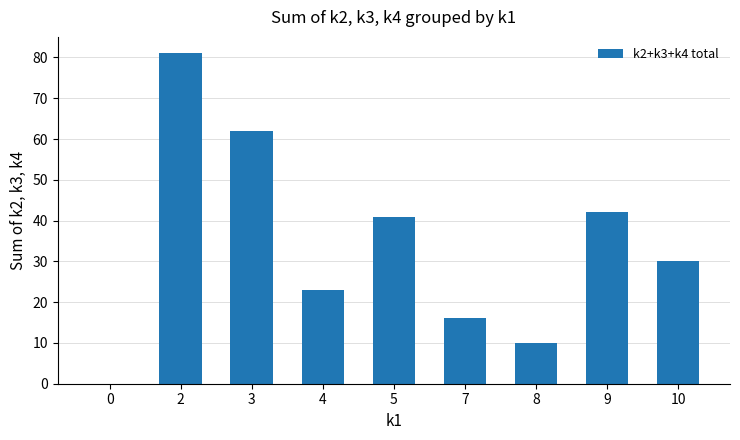

What is the sum of all values?

305